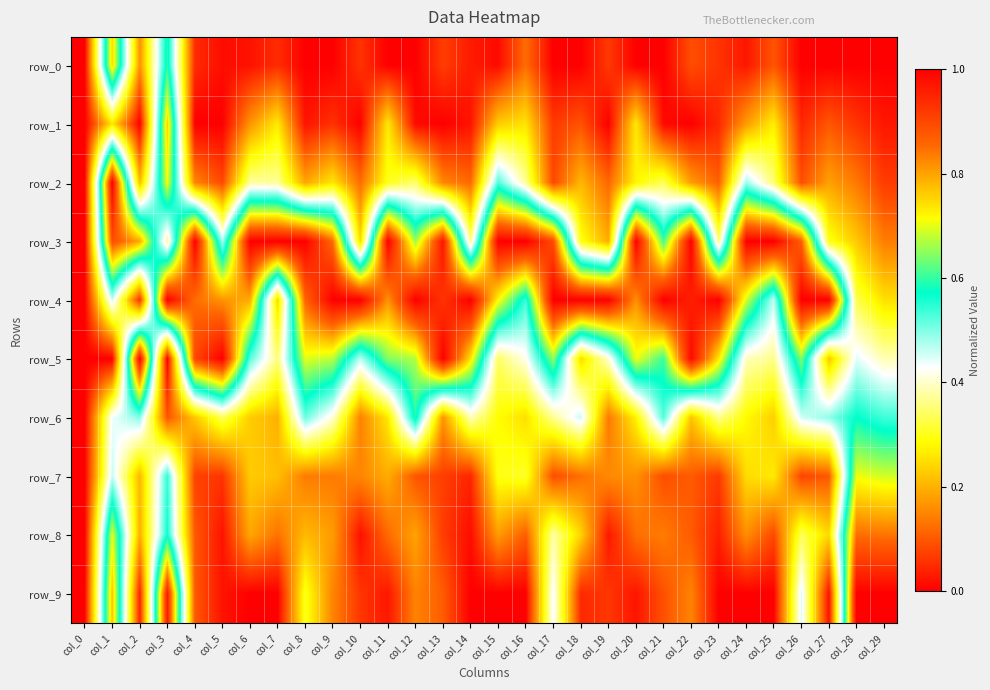

Reading right to left, extract all data points from this chart.

row_0: col_29=0.0	col_28=0.0	col_27=0.0	col_26=0.0	col_25=0.1	col_24=0.0	col_23=0.1	col_22=0.1	col_21=0.0	col_20=0.0	col_19=0.1	col_18=0.0	col_17=0.0	col_16=0.1	col_15=0.0	col_14=0.0	col_13=0.1	col_12=0.0	col_11=0.0	col_10=0.1	col_9=0.0	col_8=0.0	col_7=0.1	col_6=0.0	col_5=0.0	col_4=0.0	col_3=0.6	col_2=0.2	col_1=0.8	col_0=0.0
row_1: col_29=0.0	col_28=0.1	col_27=0.1	col_26=0.0	col_25=0.3	col_24=0.2	col_23=0.0	col_22=0.0	col_21=0.0	col_20=0.3	col_19=0.0	col_18=0.1	col_17=0.1	col_16=0.3	col_15=0.2	col_14=0.0	col_13=0.0	col_12=0.0	col_11=0.3	col_10=0.0	col_9=0.1	col_8=0.0	col_7=0.3	col_6=0.2	col_5=0.0	col_4=0.0	col_3=0.8	col_2=0.0	col_1=0.3	col_0=0.0
row_2: col_29=0.1	col_28=0.1	col_27=0.2	col_26=0.1	col_25=0.3	col_24=0.5	col_23=0.1	col_22=0.2	col_21=0.3	col_20=0.3	col_19=0.1	col_18=0.2	col_17=0.1	col_16=0.4	col_15=0.5	col_14=0.1	col_13=0.2	col_12=0.3	col_11=0.3	col_10=0.1	col_9=0.3	col_8=0.2	col_7=0.4	col_6=0.4	col_5=0.1	col_4=0.2	col_3=0.7	col_2=0.2	col_1=1.0	col_0=0.0
row_3: col_29=0.1	col_28=0.2	col_27=0.3	col_26=0.9	col_25=1.0	col_24=1.0	col_23=0.4	col_22=1.0	col_21=0.6	col_20=1.0	col_19=0.2	col_18=0.3	col_17=0.9	col_16=1.0	col_15=1.0	col_14=0.4	col_13=1.0	col_12=0.7	col_11=1.0	col_10=0.2	col_9=0.9	col_8=1.0	col_7=1.0	col_6=1.0	col_5=0.5	col_4=1.0	col_3=0.4	col_2=0.8	col_1=0.9	col_0=0.0
row_4: col_29=0.3	col_28=0.3	col_27=1.0	col_26=1.0	col_25=0.5	col_24=0.7	col_23=1.0	col_22=1.0	col_21=1.0	col_20=0.8	col_19=1.0	col_18=1.0	col_17=1.0	col_16=0.5	col_15=0.7	col_14=1.0	col_13=0.9	col_12=1.0	col_11=0.8	col_10=1.0	col_9=1.0	col_8=0.9	col_7=0.2	col_6=0.8	col_5=0.8	col_4=0.8	col_3=1.0	col_2=0.1	col_1=0.5	col_0=0.0
row_5: col_29=0.4	col_28=0.4	col_27=0.2	col_26=0.6	col_25=0.4	col_24=0.4	col_23=0.7	col_22=1.0	col_21=0.6	col_20=0.7	col_19=0.4	col_18=0.2	col_17=0.7	col_16=0.4	col_15=0.3	col_14=0.7	col_13=1.0	col_12=0.7	col_11=0.6	col_10=0.5	col_9=0.7	col_8=0.7	col_7=0.4	col_6=0.5	col_5=1.0	col_4=0.9	col_3=0.0	col_2=1.0	col_1=0.0	col_0=0.0
row_6: col_29=0.5	col_28=0.6	col_27=0.5	col_26=0.5	col_25=0.2	col_24=0.3	col_23=0.4	col_22=0.2	col_21=0.5	col_20=0.3	col_19=0.1	col_18=0.5	col_17=0.4	col_16=0.3	col_15=0.3	col_14=0.4	col_13=0.2	col_12=0.6	col_11=0.3	col_10=0.1	col_9=0.4	col_8=0.5	col_7=0.2	col_6=0.2	col_5=0.3	col_4=0.2	col_3=0.1	col_2=0.5	col_1=0.4	col_0=0.0
row_7: col_29=0.7	col_28=0.7	col_27=0.1	col_26=0.1	col_25=0.3	col_24=0.2	col_23=0.1	col_22=0.1	col_21=0.1	col_20=0.2	col_19=0.2	col_18=0.1	col_17=0.1	col_16=0.3	col_15=0.3	col_14=0.0	col_13=0.1	col_12=0.1	col_11=0.2	col_10=0.2	col_9=0.1	col_8=0.1	col_7=0.2	col_6=0.2	col_5=0.1	col_4=0.1	col_3=0.5	col_2=0.2	col_1=0.5	col_0=0.0
row_8: col_29=0.8	col_28=0.8	col_27=0.2	col_26=0.3	col_25=0.1	col_24=0.2	col_23=0.0	col_22=0.1	col_21=0.1	col_20=0.1	col_19=0.0	col_18=0.2	col_17=0.4	col_16=0.1	col_15=0.2	col_14=0.0	col_13=0.1	col_12=0.2	col_11=0.1	col_10=0.0	col_9=0.2	col_8=0.2	col_7=0.1	col_6=0.2	col_5=0.0	col_4=0.1	col_3=0.6	col_2=0.2	col_1=0.7	col_0=0.0
row_9: col_29=1.0	col_28=1.0	col_27=0.0	col_26=0.4	col_25=0.0	col_24=0.0	col_23=0.0	col_22=0.1	col_21=0.1	col_20=0.0	col_19=0.1	col_18=0.0	col_17=0.4	col_16=0.0	col_15=0.0	col_14=0.0	col_13=0.1	col_12=0.1	col_11=0.0	col_10=0.1	col_9=0.1	col_8=0.3	col_7=0.0	col_6=0.0	col_5=0.0	col_4=0.1	col_3=1.0	col_2=0.0	col_1=0.8	col_0=0.0